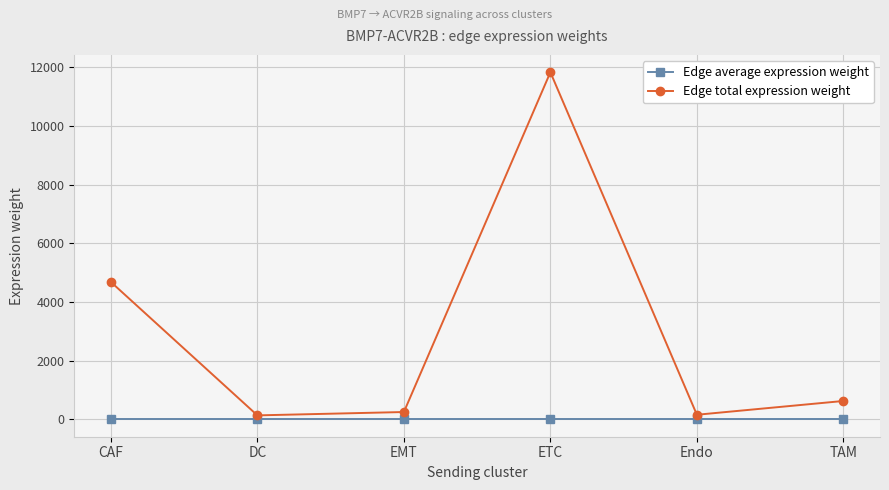

Rank the series by their maximum value, from highest to lowest.

Edge total expression weight, Edge average expression weight